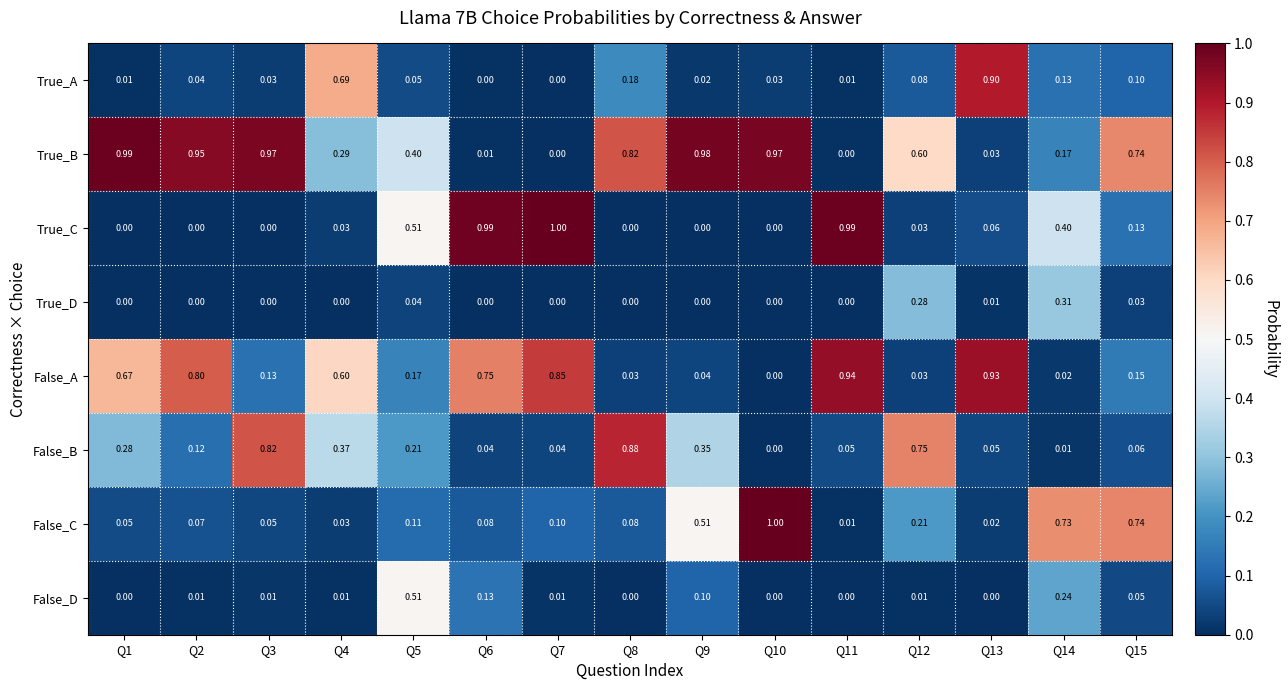

Which series has the largest range (max minus min)?

True_C